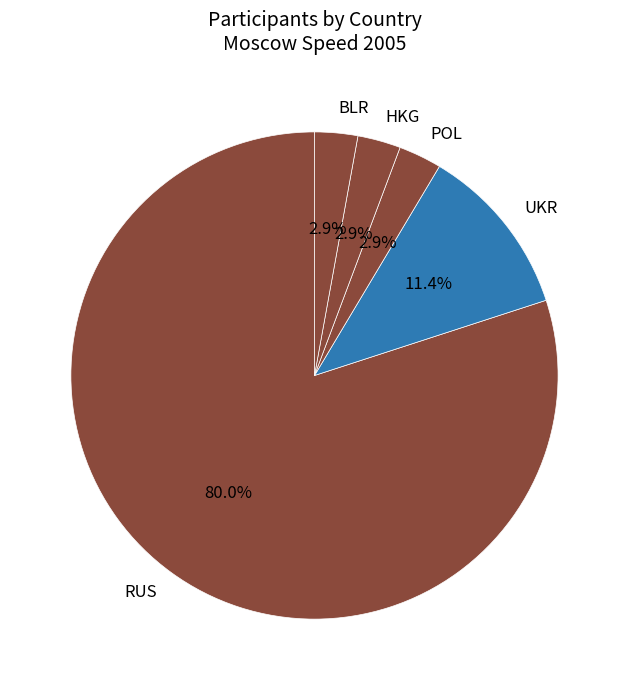

Which slice is the largest?

RUS